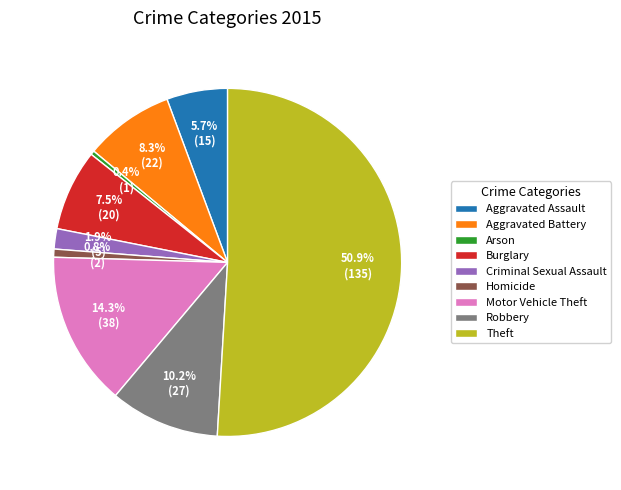

Which slice represents more than half of the pie?

Theft